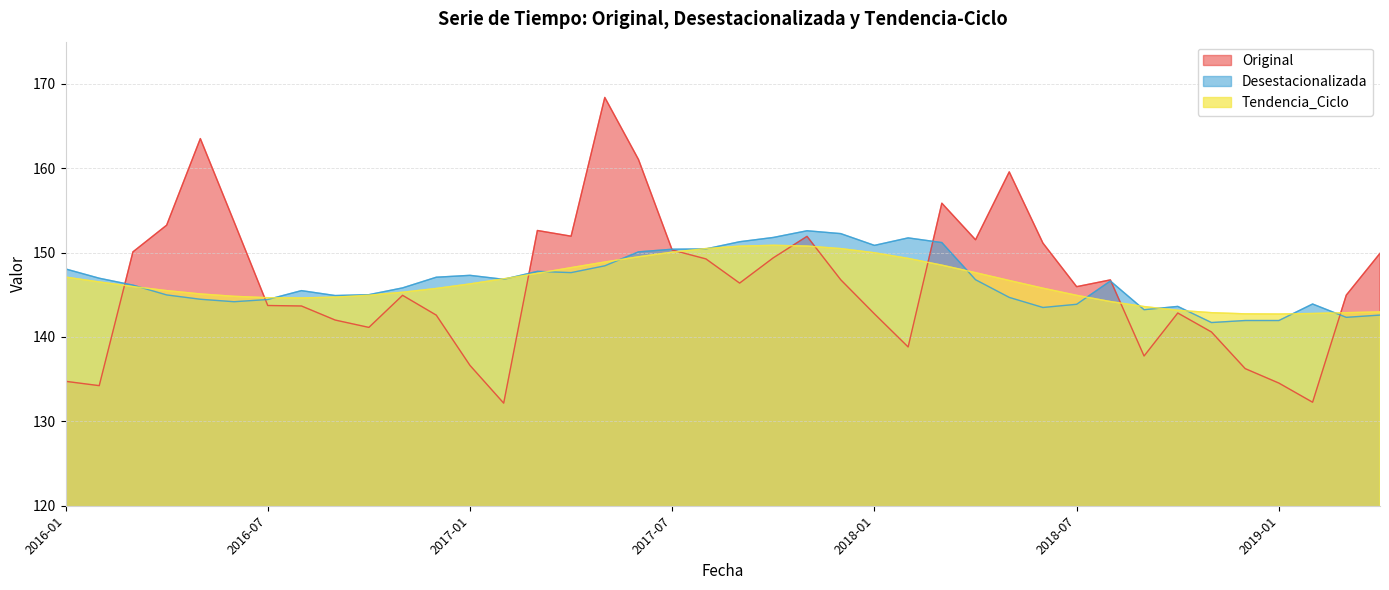

How many series are shown in this chart?

3